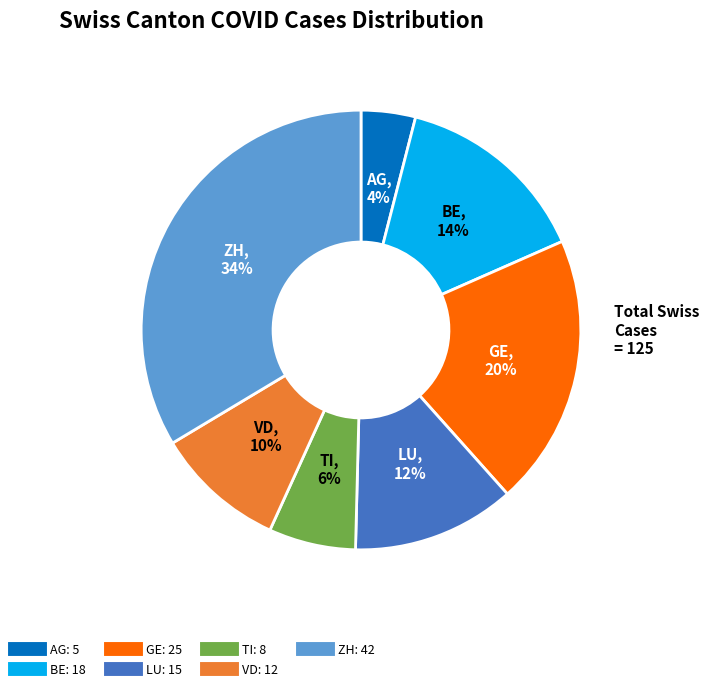

Count the number of slices in the pie.

7